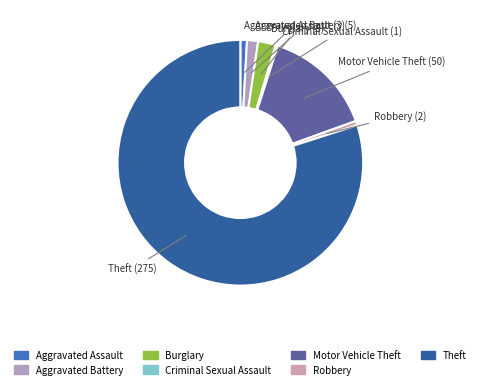

True or false: Theft accounts for 73% of the total.

False